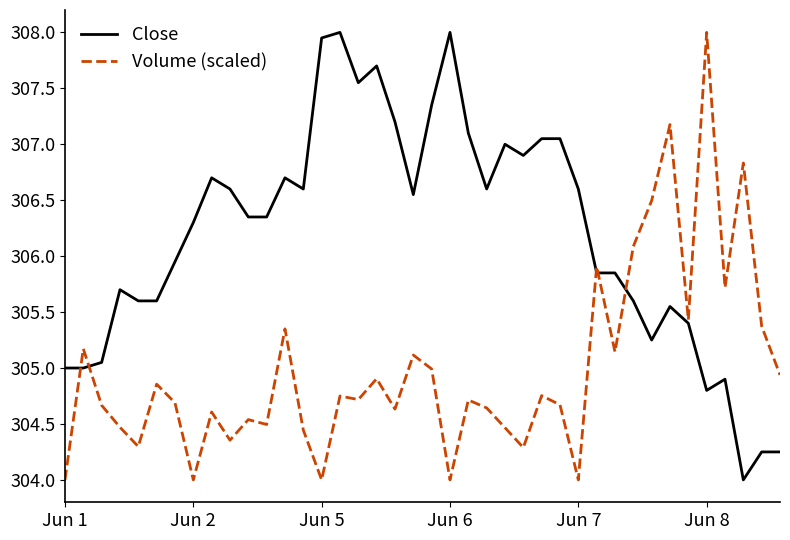

What is the lowest value of the Volume (scaled) series?

304.0